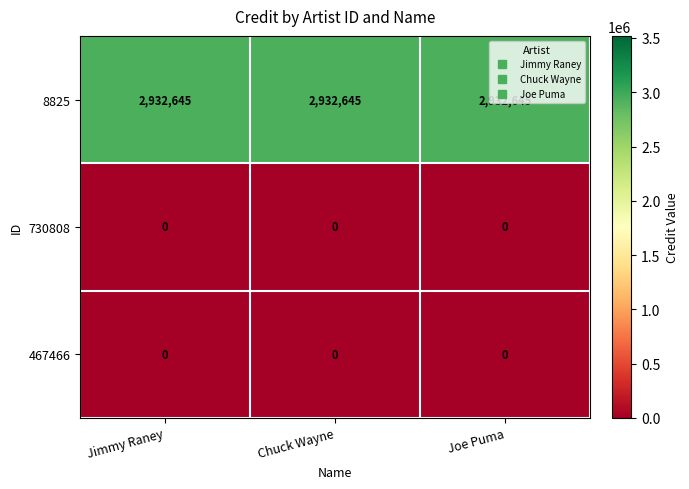

The 730808 series shows 0 at Jimmy Raney. True or false?

True